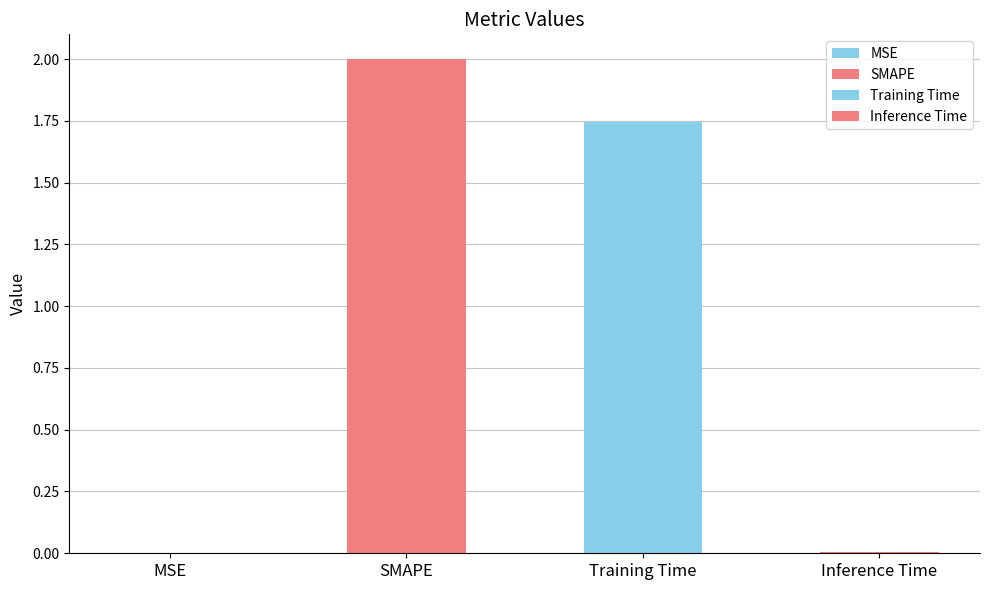

Reading right to left, list all the values displayed in this chart.

Inference Time=0.0	Training Time=1.7	SMAPE=2.0	MSE=0.0